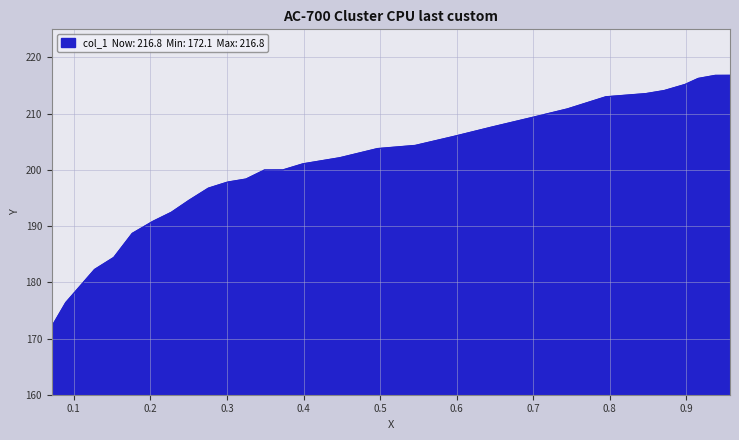

What is the smallest value displayed?

172.1